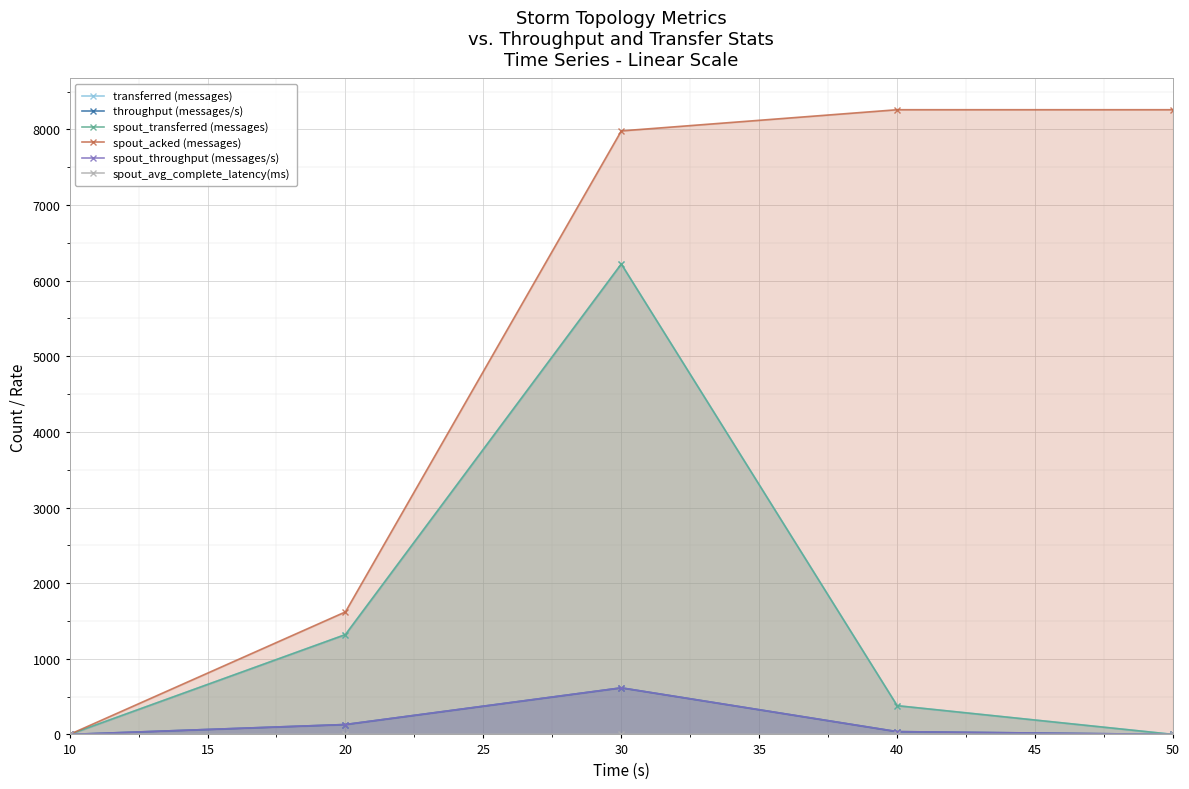

What is the value of the spout_transferred (messages) point at the 2nd from the left?

1320.0